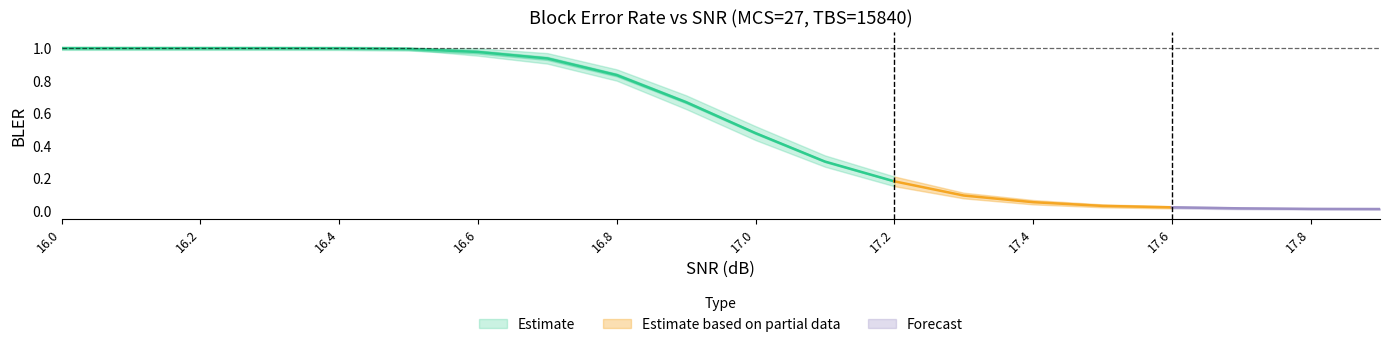

Reading left to right, list all the values displayed in this chart.

BLER (err0/trials0): 1.0	1.0	1.0	1.0	1.0	1.0	1.0	0.9	0.8	0.7	0.5	0.3	0.2	0.1	0.1	0.0	0.0	0.0	0.0	0.0
BLER upper: 1.0	1.0	1.0	1.0	1.0	1.0	1.0	1.0	0.9	0.7	0.5	0.3	0.2	0.1	0.1	0.0	0.0	0.0	0.0	0.0
BLER lower: 1.0	1.0	1.0	1.0	1.0	1.0	1.0	0.9	0.8	0.6	0.4	0.3	0.1	0.1	0.0	0.0	0.0	0.0	0.0	0.0